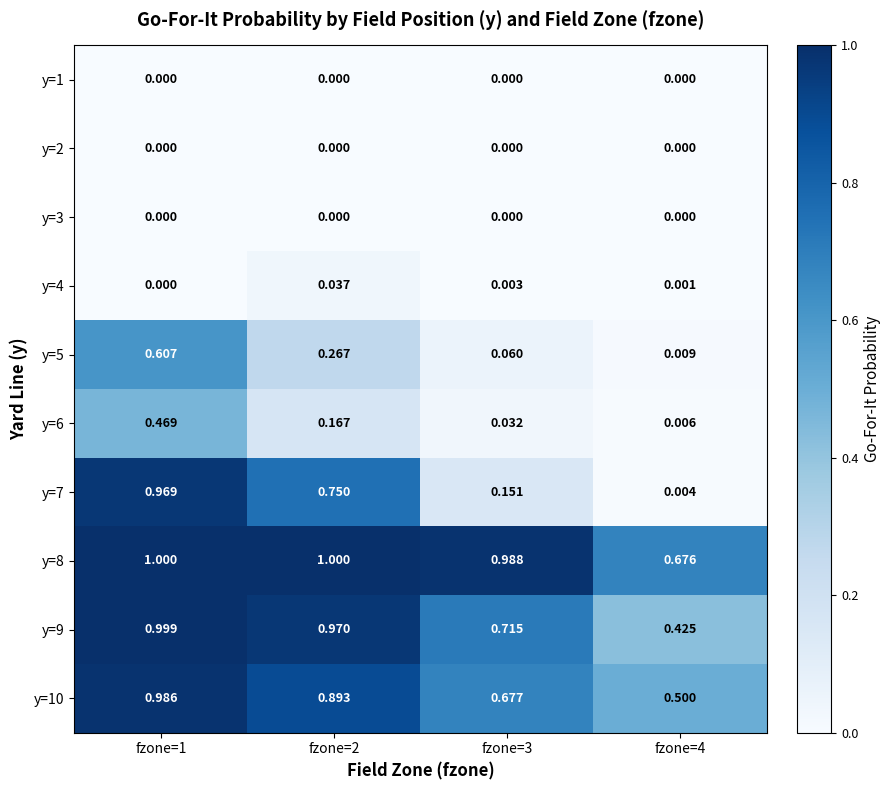

Is the value of y=1 at fzone=4 greater than the value of y=7 at fzone=3?

No